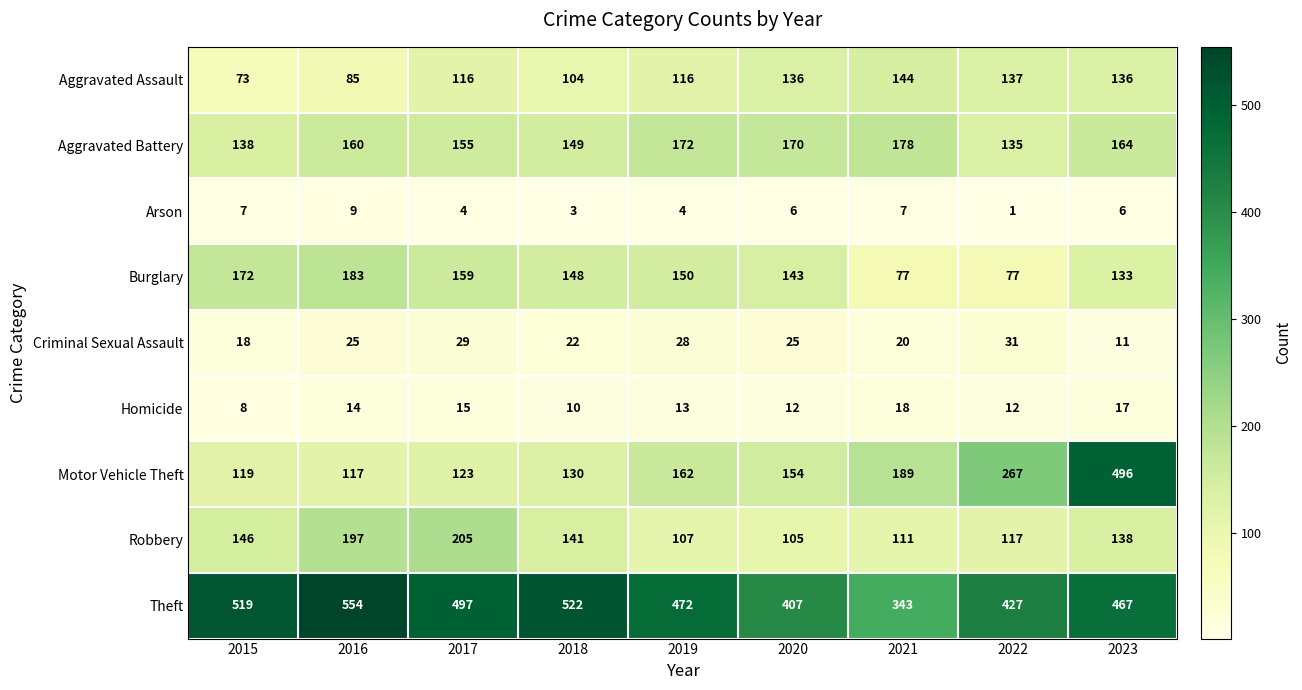

What is the difference between the highest and lowest values at 2019?

468